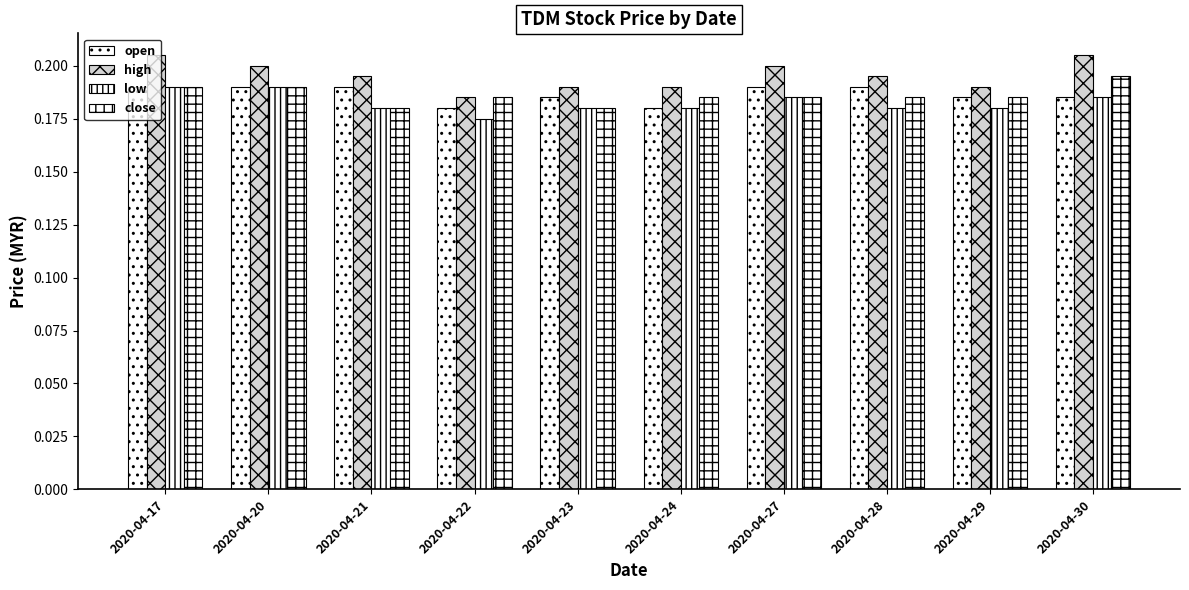

What is the lowest value of the low series?

0.2